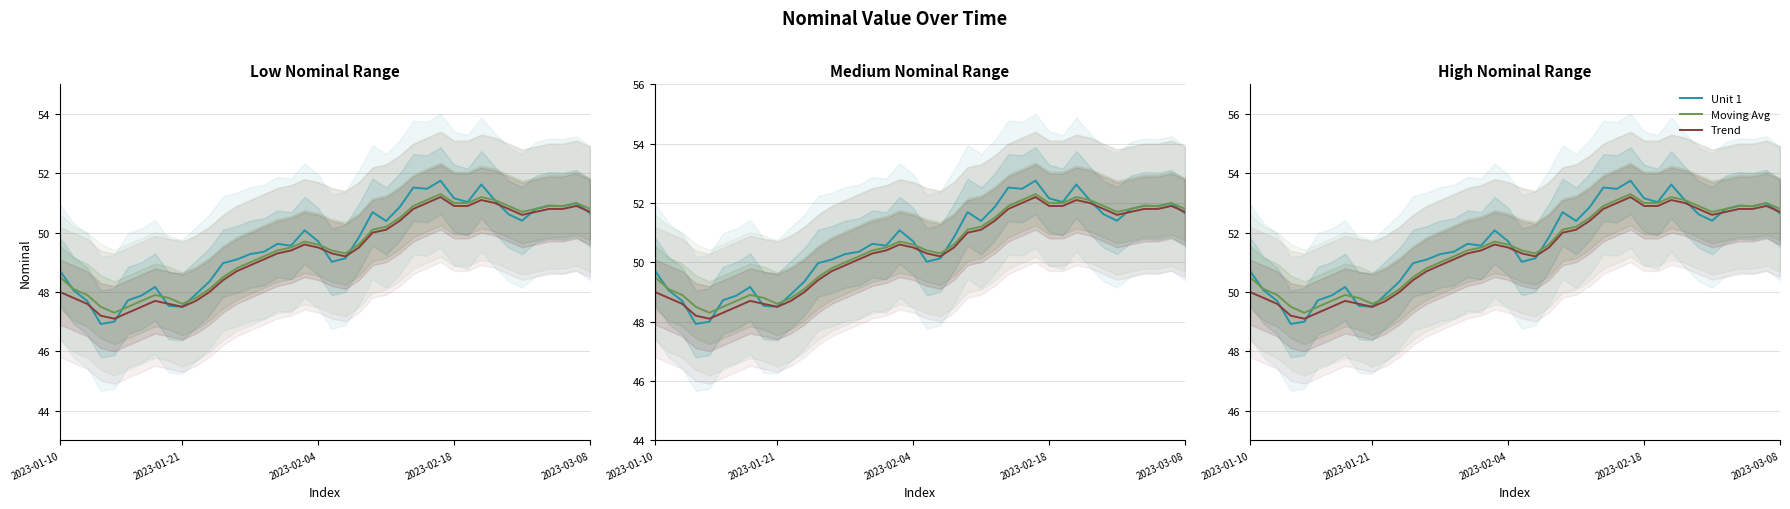

After their last crossing, which series has the higher values: Unit 1 or Moving Avg?

Moving Avg